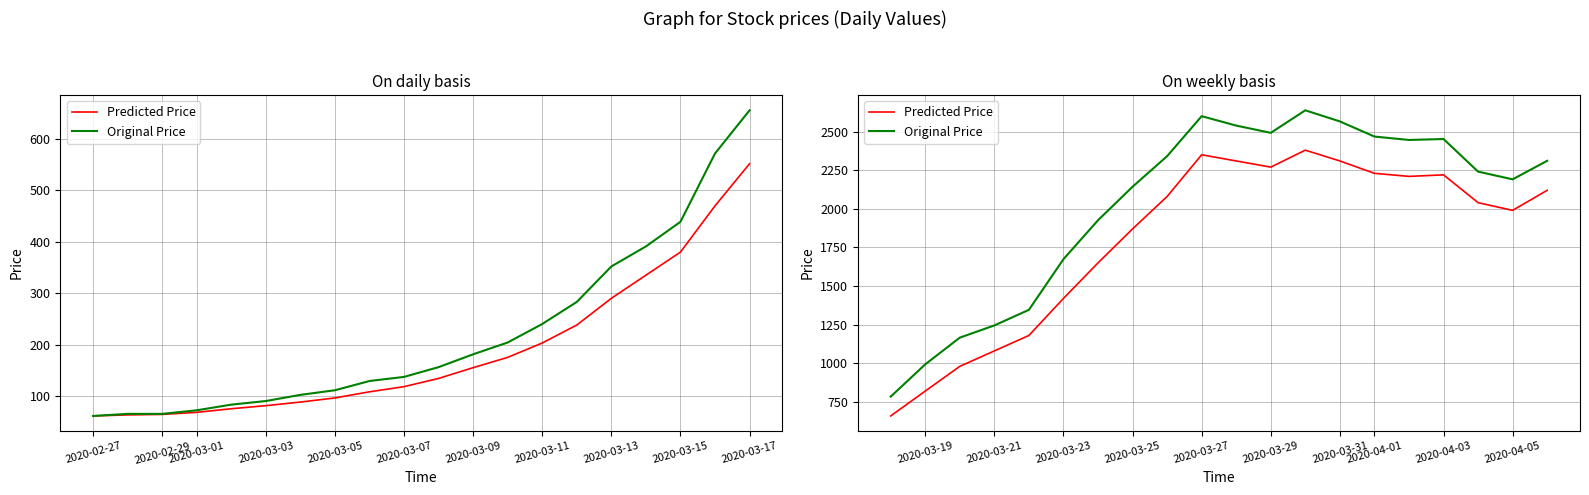

True or false: Original Price and Predicted Price cross at least once.

False